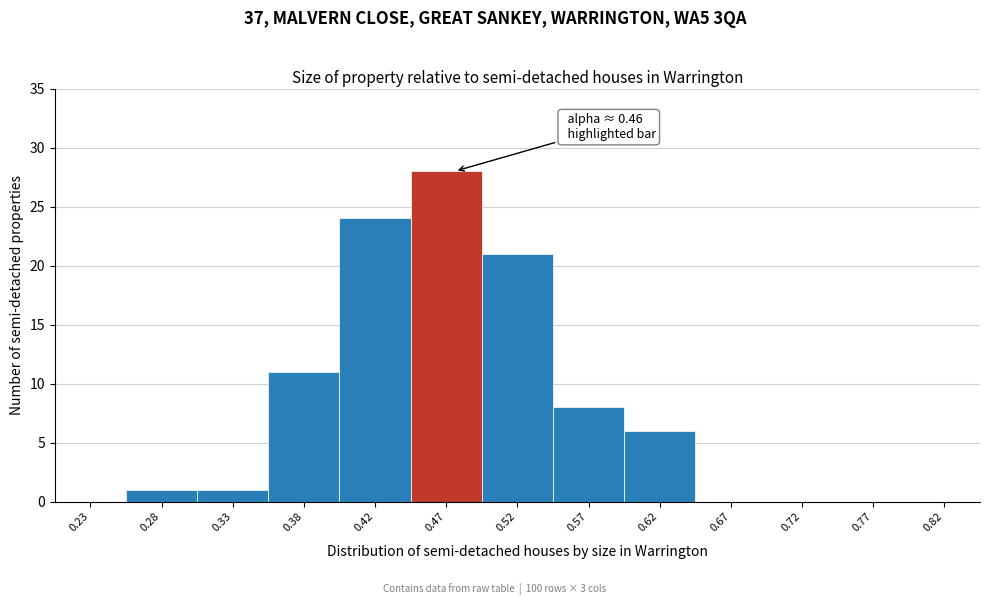

Over which range of the x-axis is the bar tallest?

0.45 to 0.50